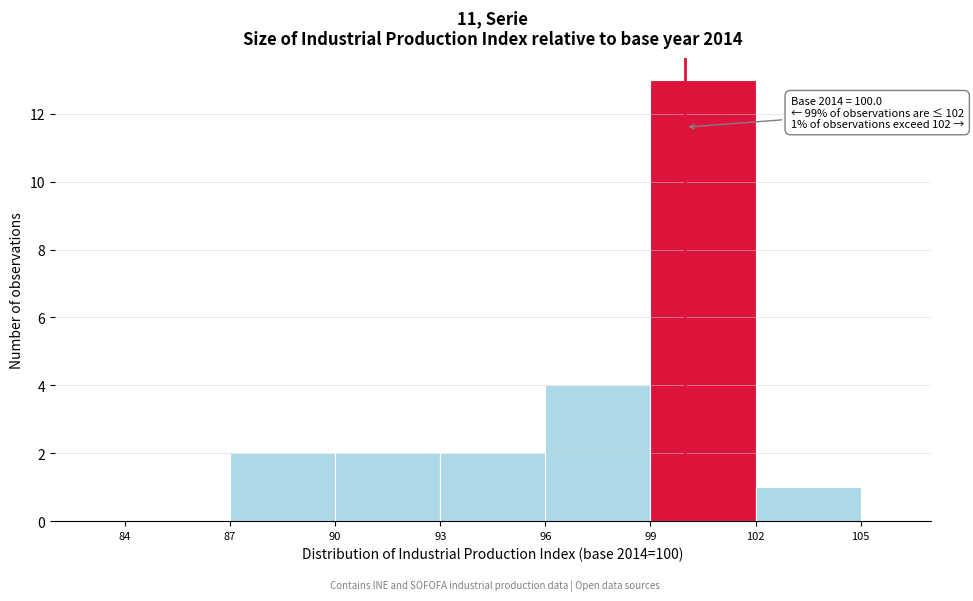

Which range on the x-axis has the tallest bar?

99 to 102